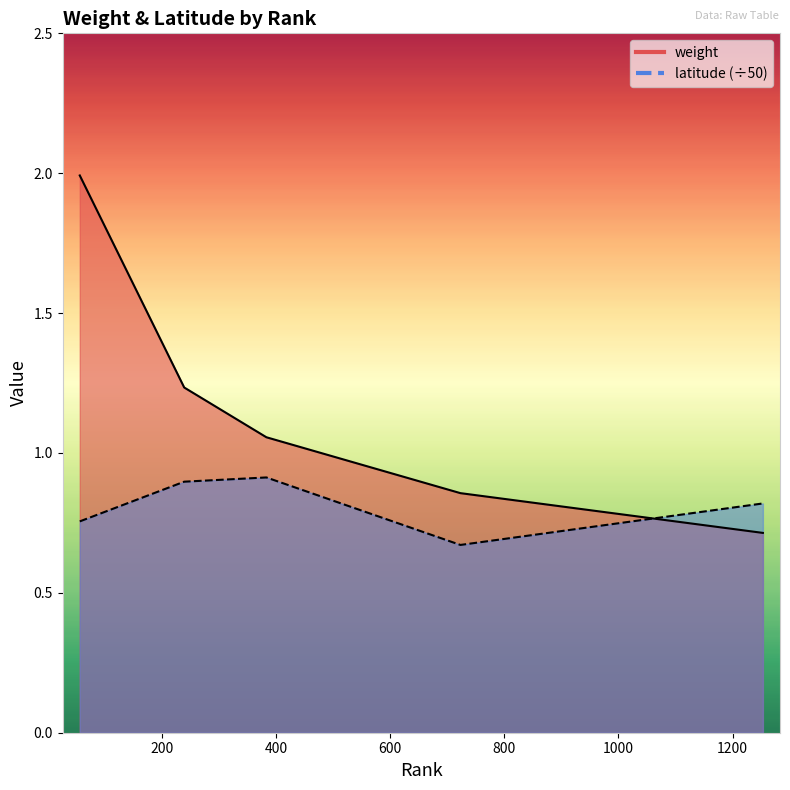

The value of latitude at 383 is 0.9. True or false?

True